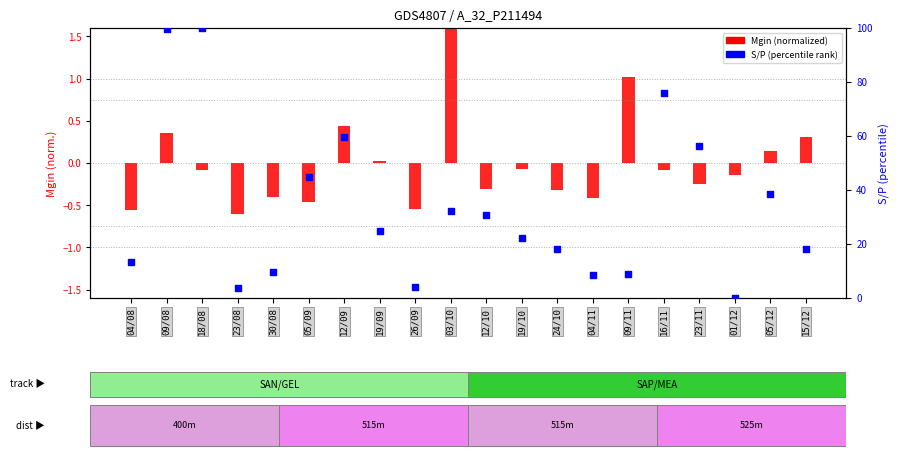

At which category is the sum across all series the highest?

18/08